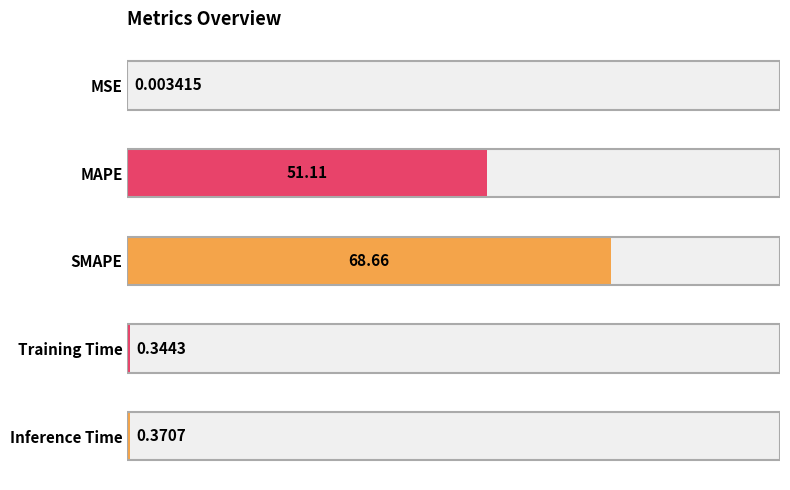

True or false: the data shows 0.0 at MSE.

False